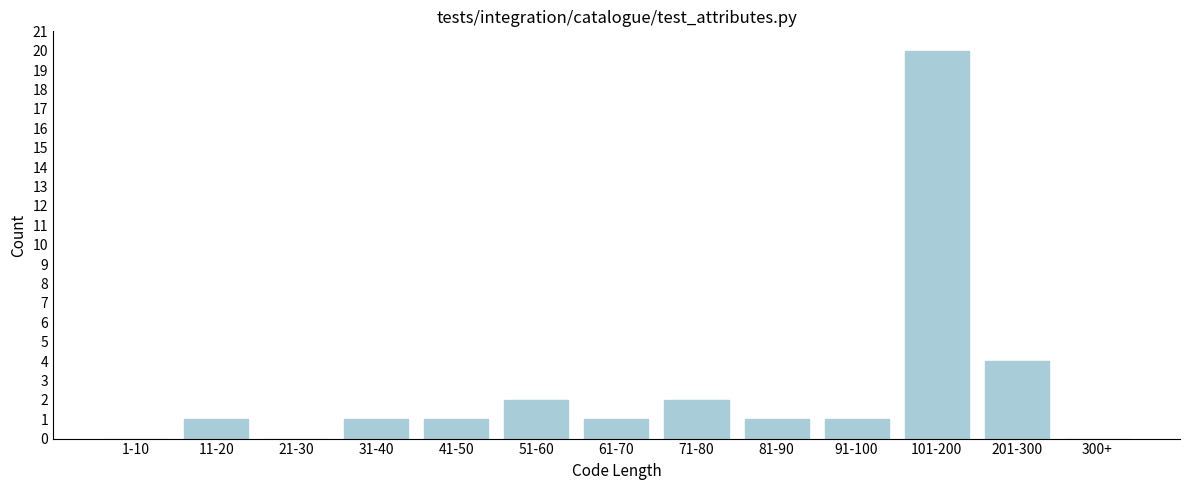

Reading right to left, extract all data points from this chart.

300+=0	201-300=4	101-200=20	91-100=1	81-90=1	71-80=2	61-70=1	51-60=2	41-50=1	31-40=1	21-30=0	11-20=1	1-10=0